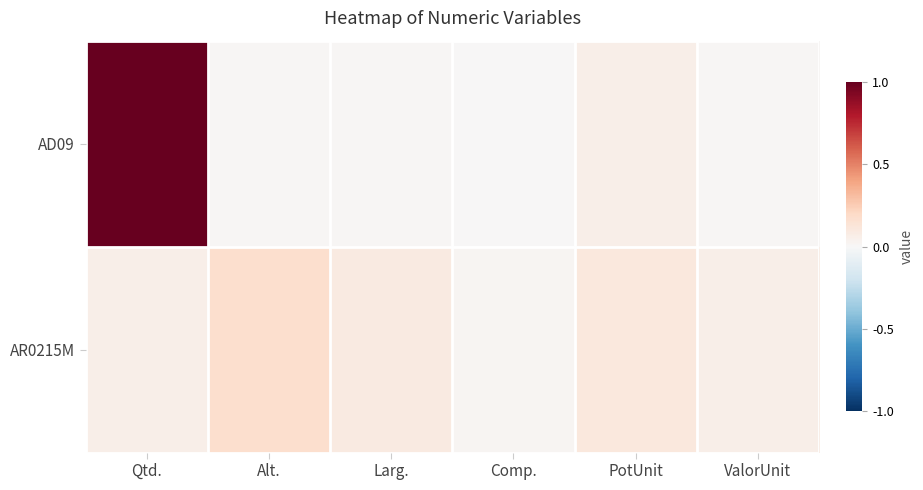

Which series has the widest spread of values?

AD09